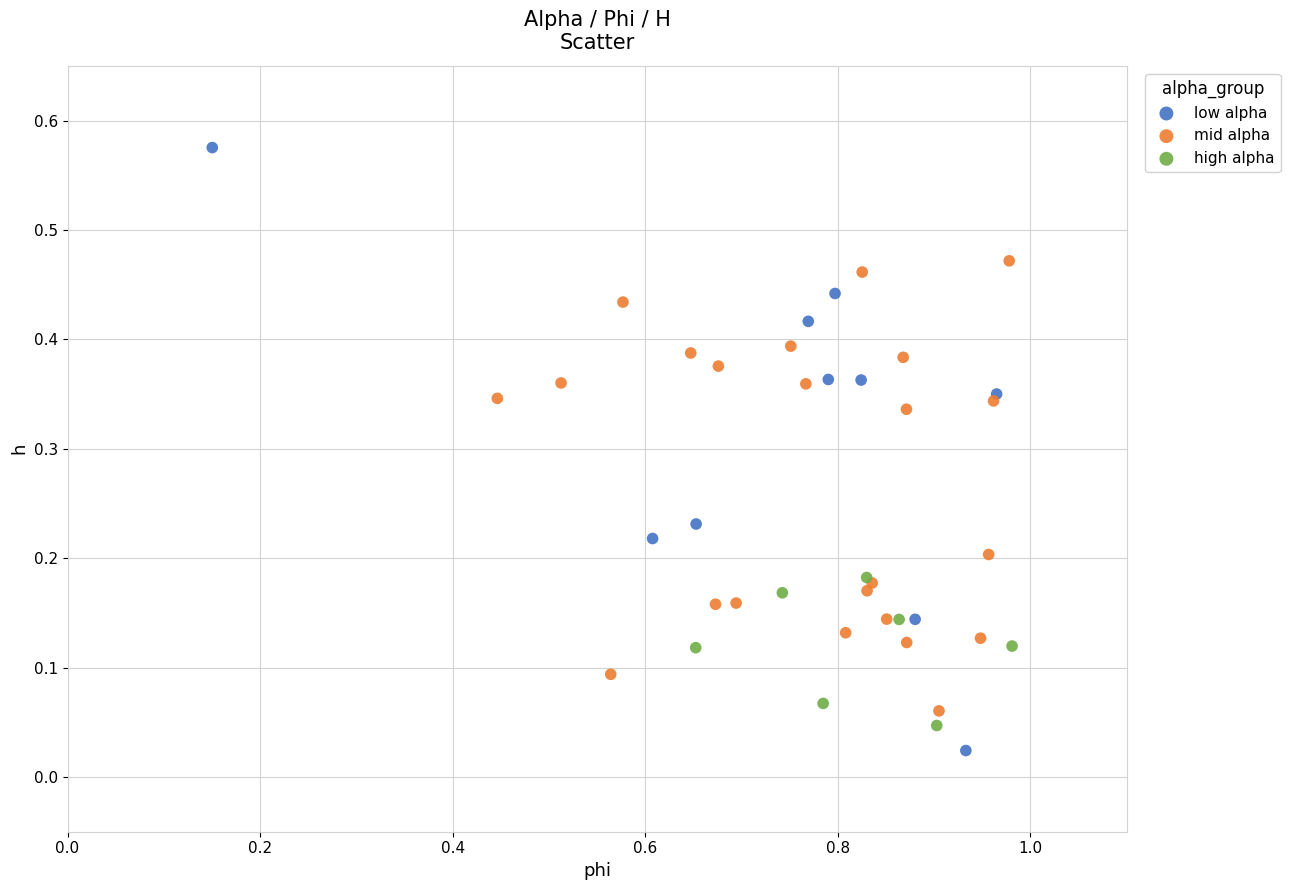

Which series reaches the maximum Y coordinate?

low alpha